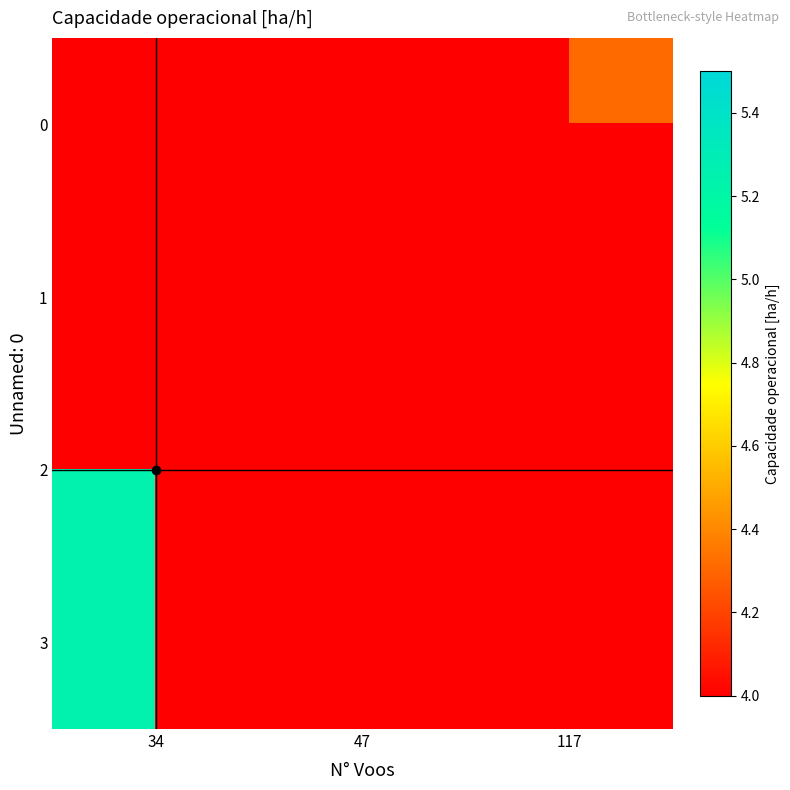

Reading left to right, extract all data points from this chart.

0: 34=0.0	47=0.0	117=4.3
1: 34=0.0	47=5.1	117=0.0
2: 34=5.2	47=0.0	117=0.0
3: 34=5.2	47=0.0	117=0.0